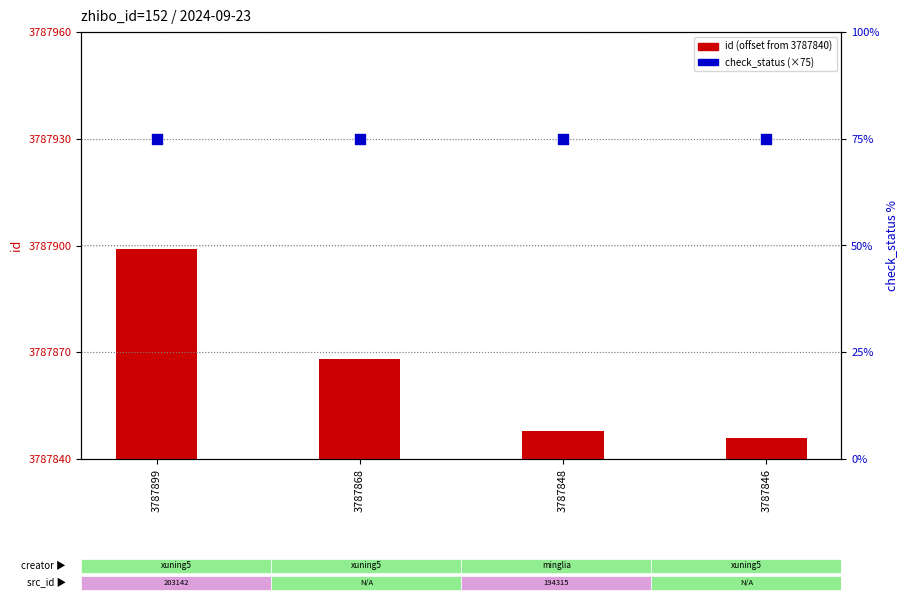

Which series reaches the maximum Y coordinate?

check_status (scaled)